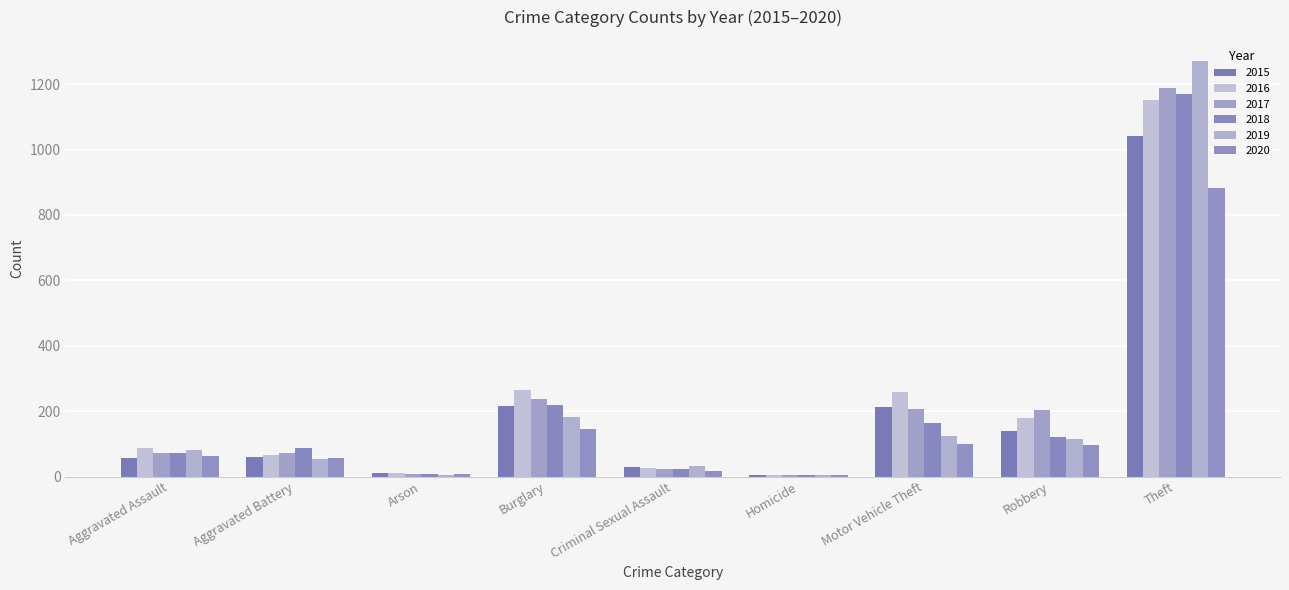

Are the bars horizontal?

No